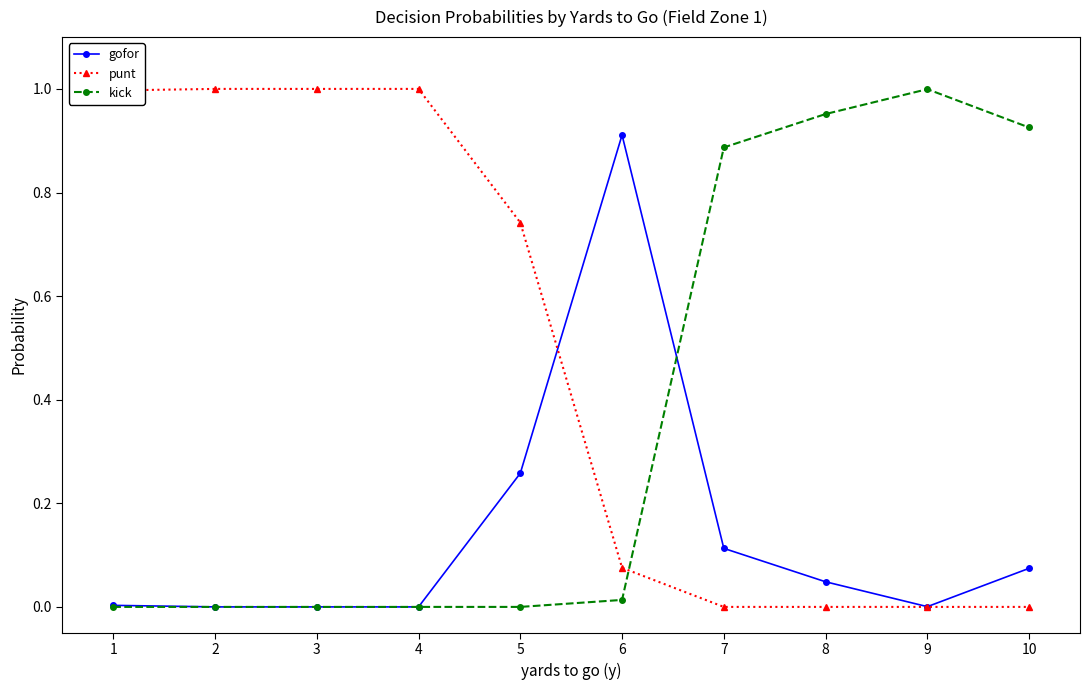

Is this an area chart (filled region under the line)?

No